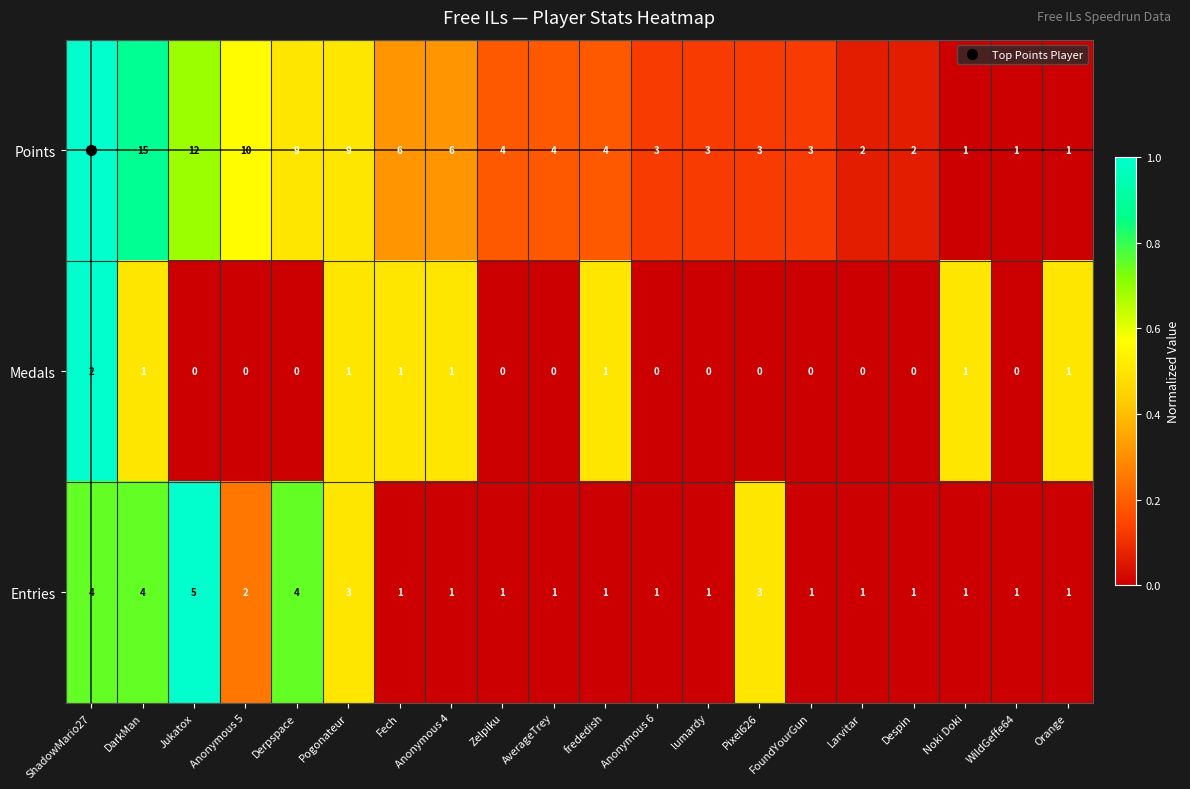

Rank the series by their average value, from lowest to highest.

Medals, Entries, Points